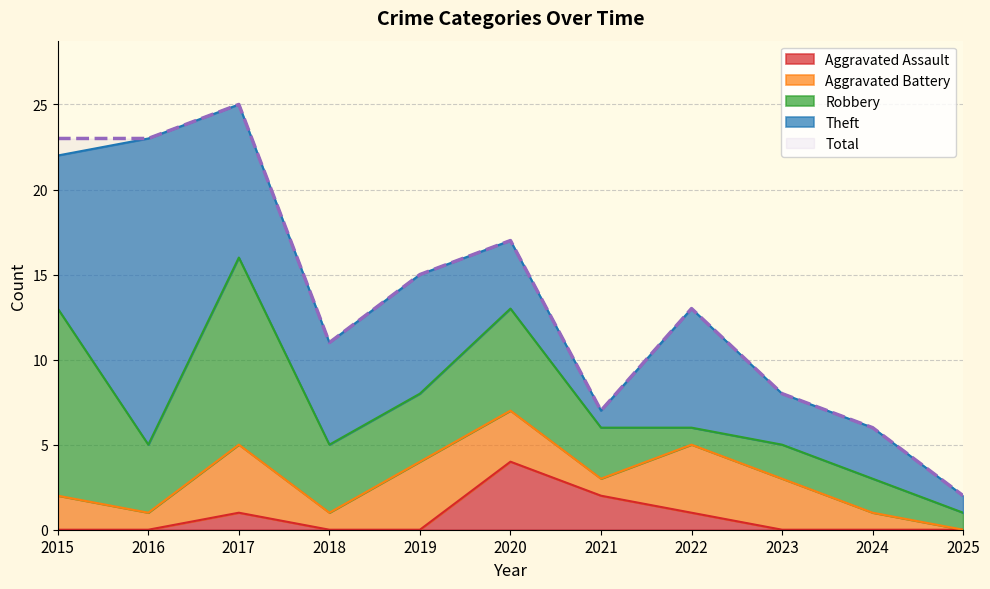

What is the value of the Robbery point at the 11th from the left?

1